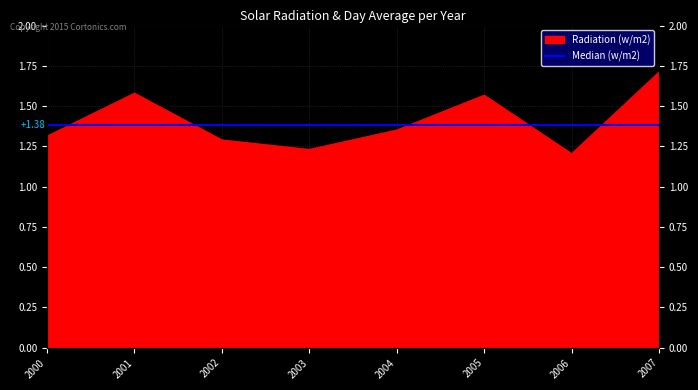

Reading left to right, what are all the values shown in this chart?

1.3	1.6	1.3	1.2	1.4	1.6	1.2	1.7